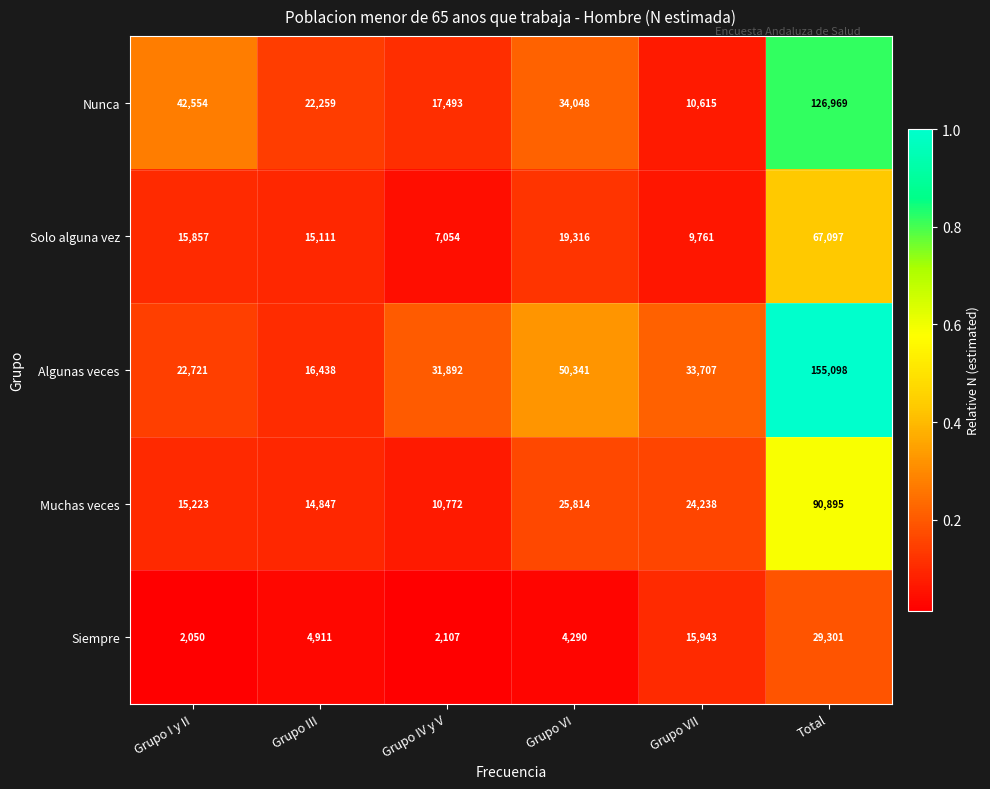

What is the difference between the Solo alguna vez values at Grupo III and Grupo I y II?

746